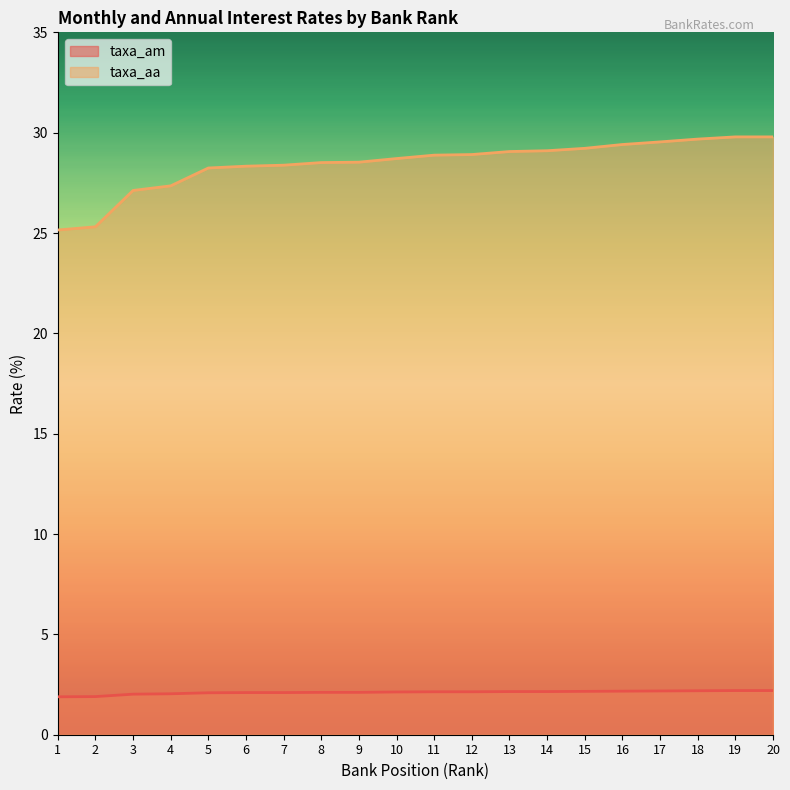

Is the value of taxa_aa at 15 greater than the value of taxa_am at 16?

Yes